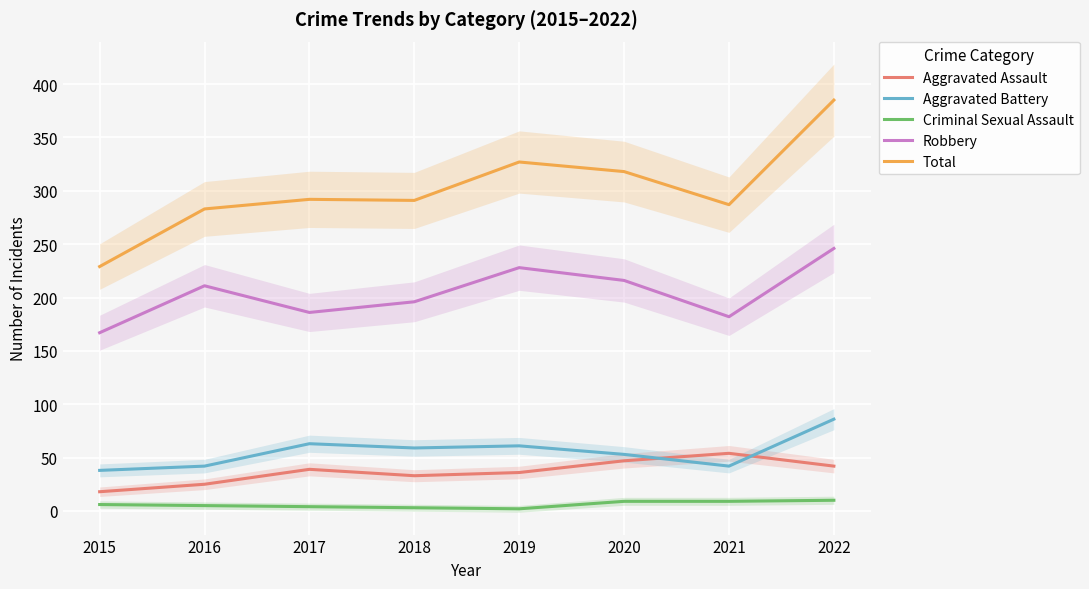

The Total series shows 473 at 2016. True or false?

False